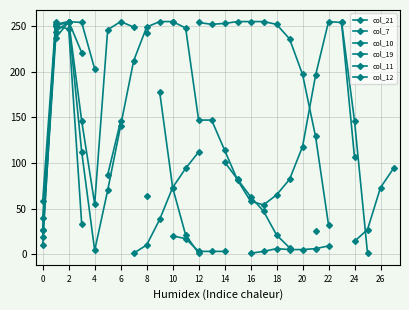

What is the sum of the col_11 values at 8 and 2?

497.0